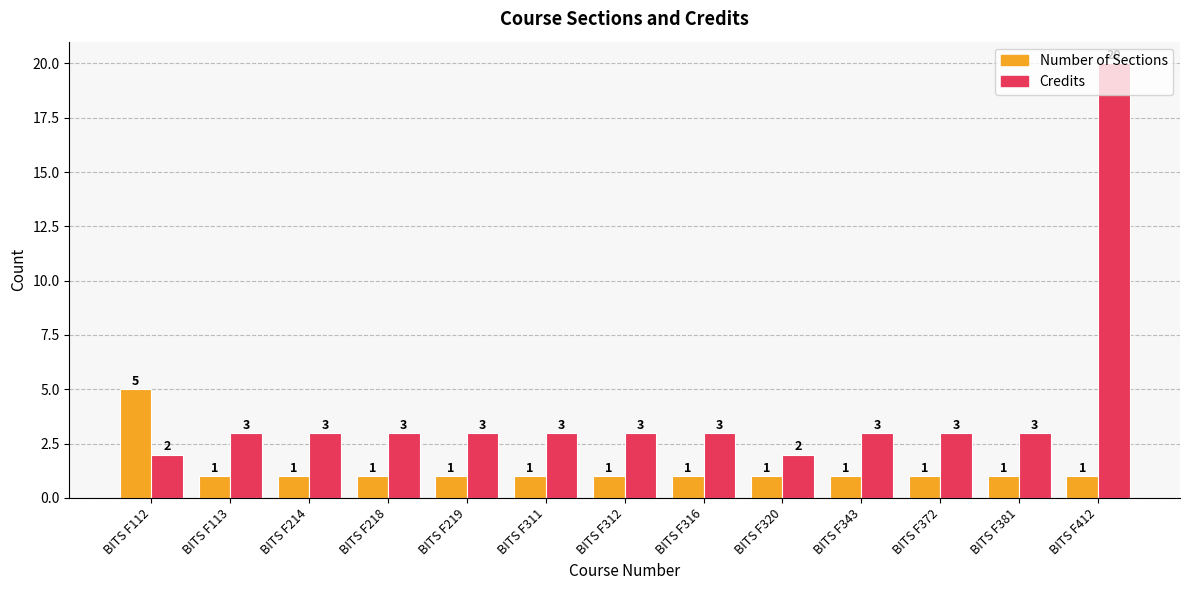

Reading right to left, transcribe all the data shown in this chart.

Number of Sections: BITS F412=1	BITS F381=1	BITS F372=1	BITS F343=1	BITS F320=1	BITS F316=1	BITS F312=1	BITS F311=1	BITS F219=1	BITS F218=1	BITS F214=1	BITS F113=1	BITS F112=5
Credits: BITS F412=20	BITS F381=3	BITS F372=3	BITS F343=3	BITS F320=2	BITS F316=3	BITS F312=3	BITS F311=3	BITS F219=3	BITS F218=3	BITS F214=3	BITS F113=3	BITS F112=2